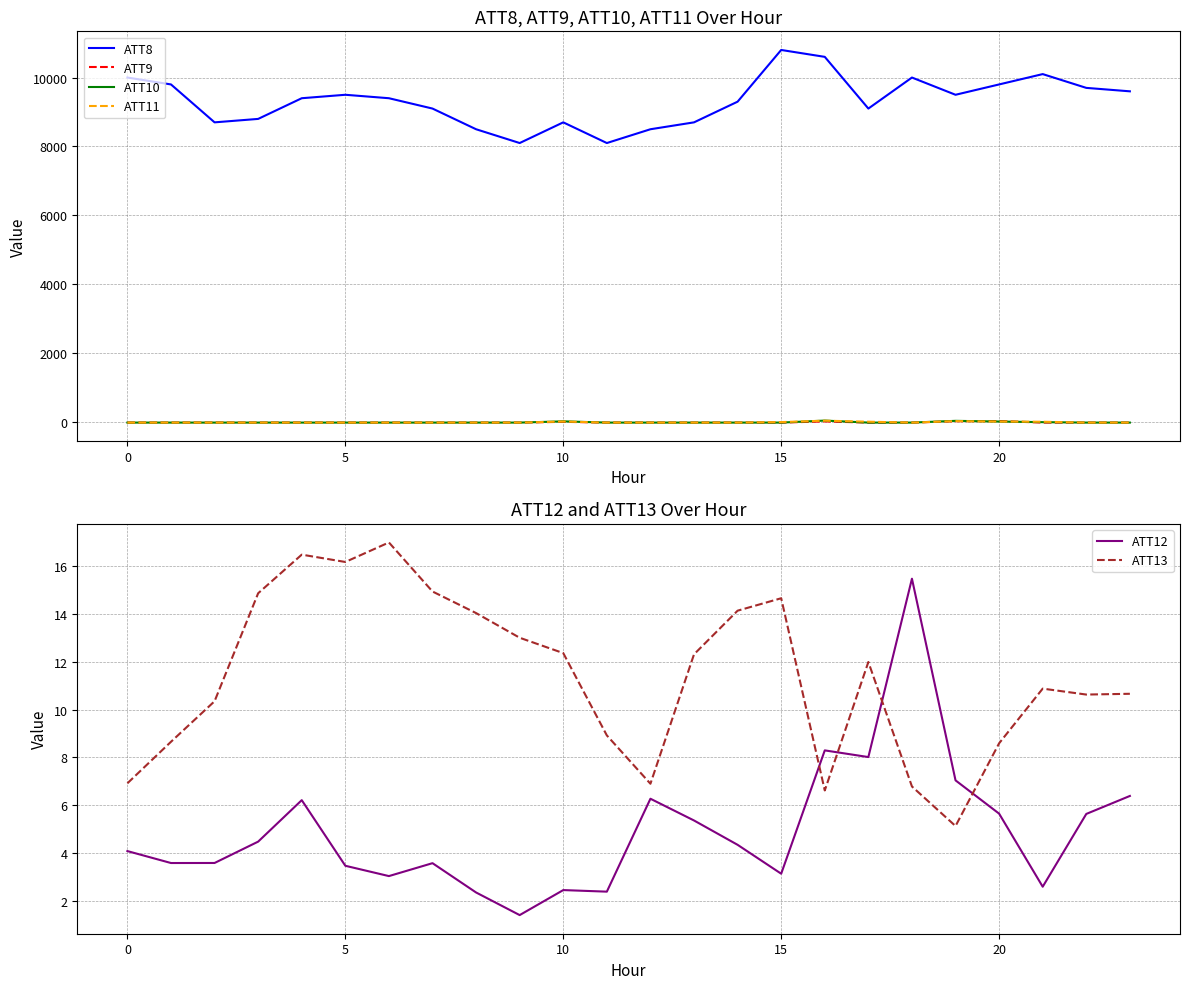

The ATT8 series shows 9700.0 at 22. True or false?

True